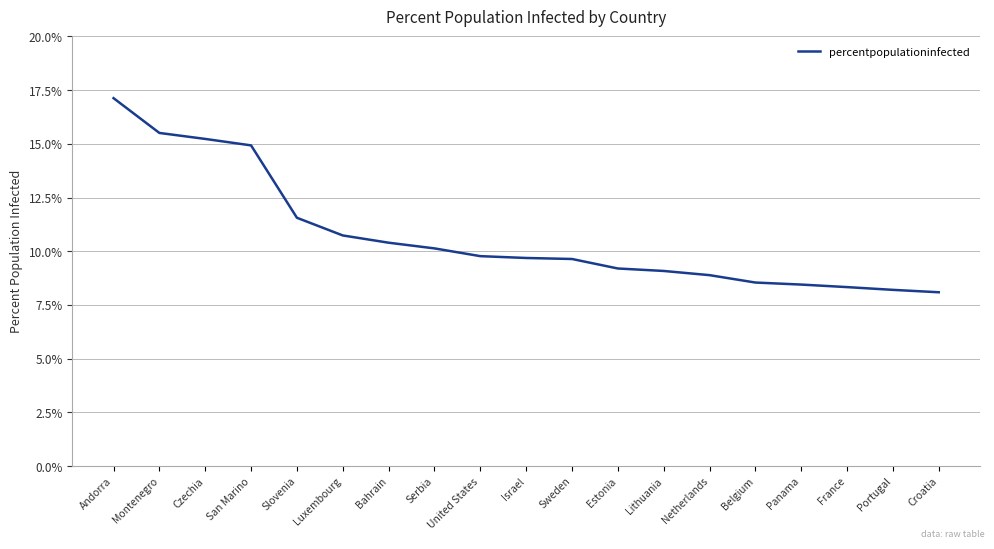

Count the number of data series in this chart.

1